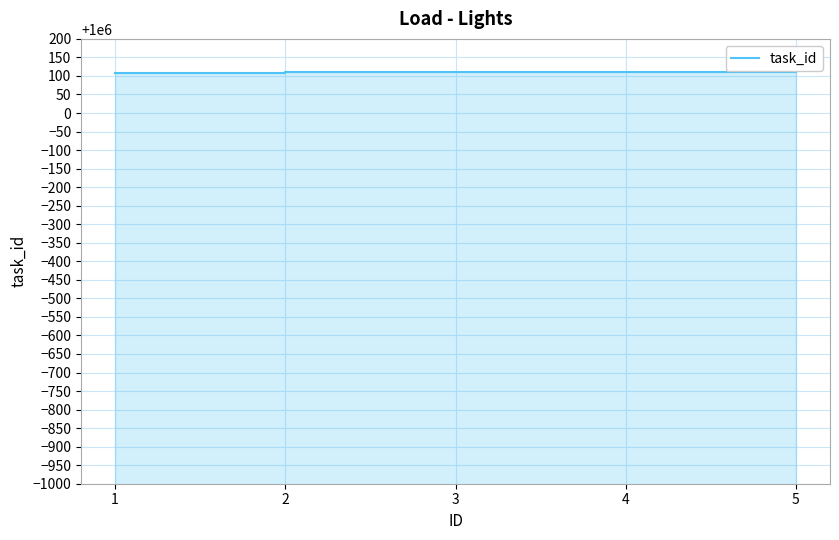

Between 3 and 1, which is larger?

3